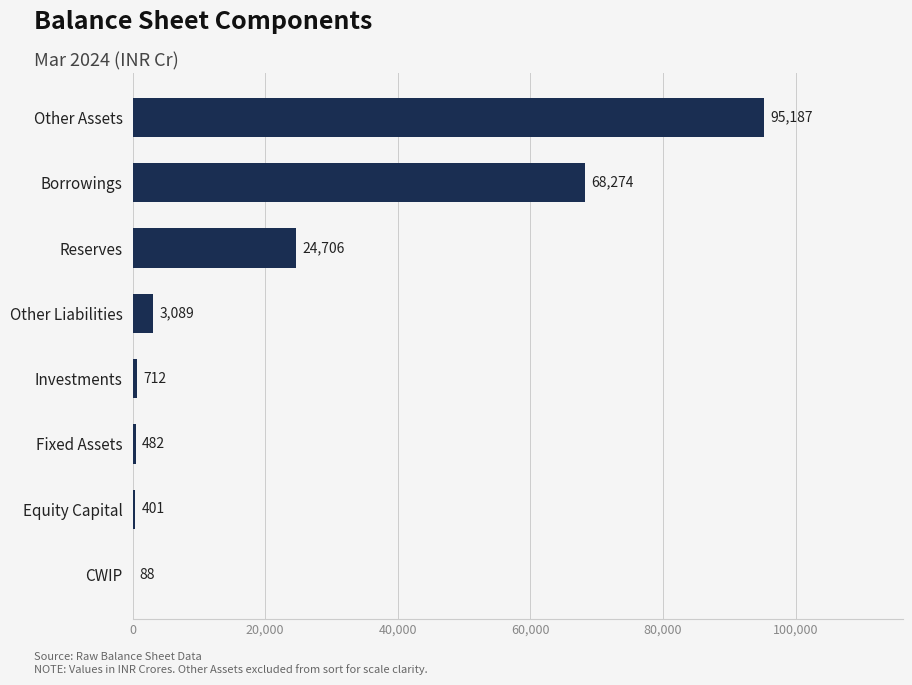

What is the sum of the values at Other Assets and Investments?

95899